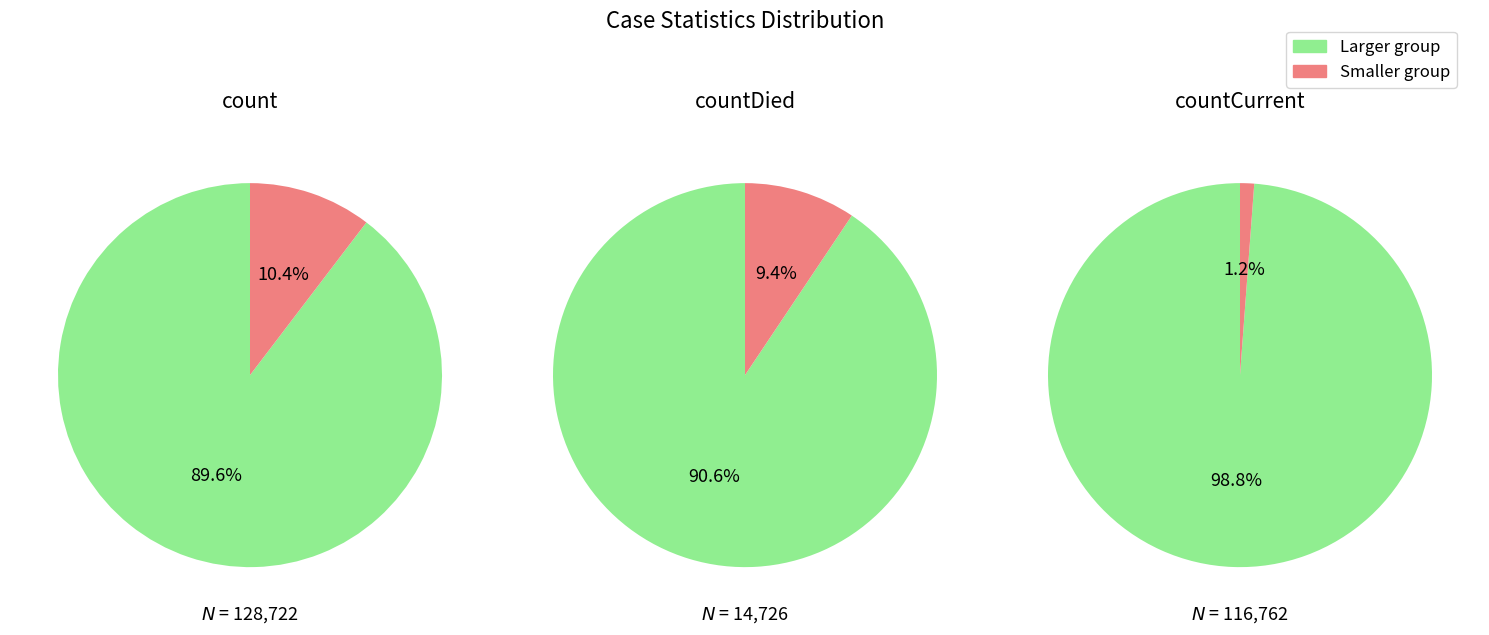

Combined, what portion of the pie is countCurrent and countDied?

11.3%